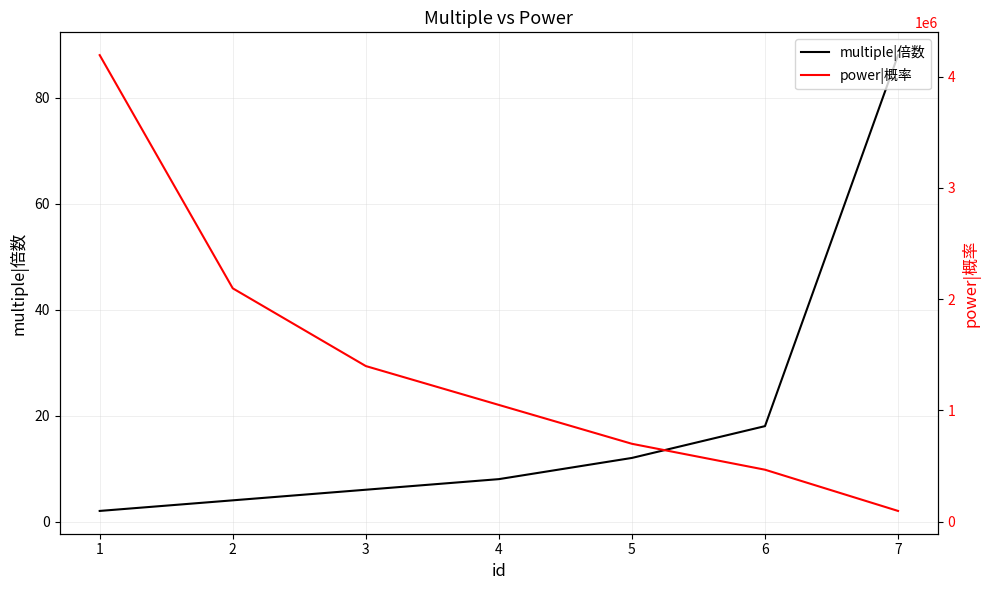

How many values in the power|概率 series are below 1048729?

3